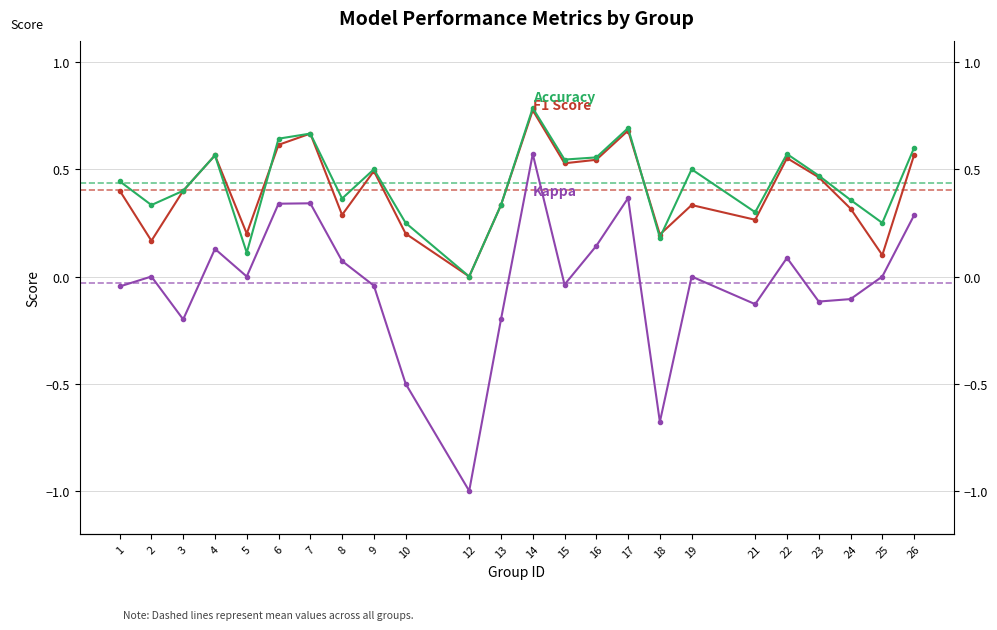

List the series in order of their peak value, highest first.

accuracy, f1, kappa